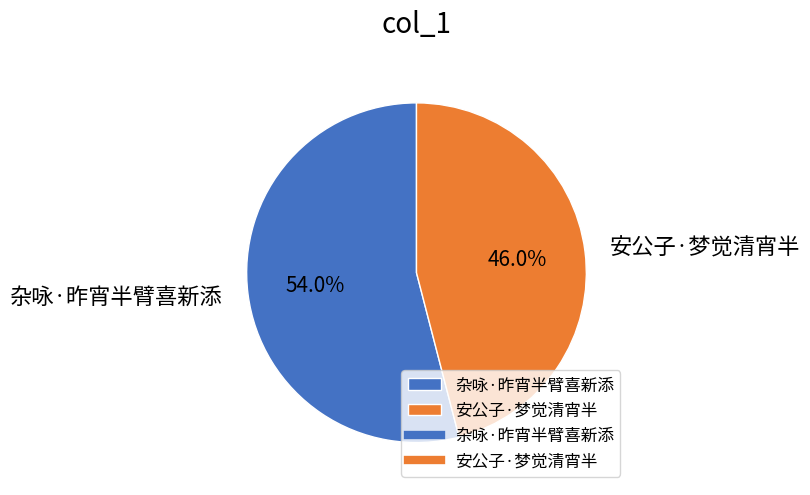

What is the majority slice?

杂咏·昨宵半臂喜新添